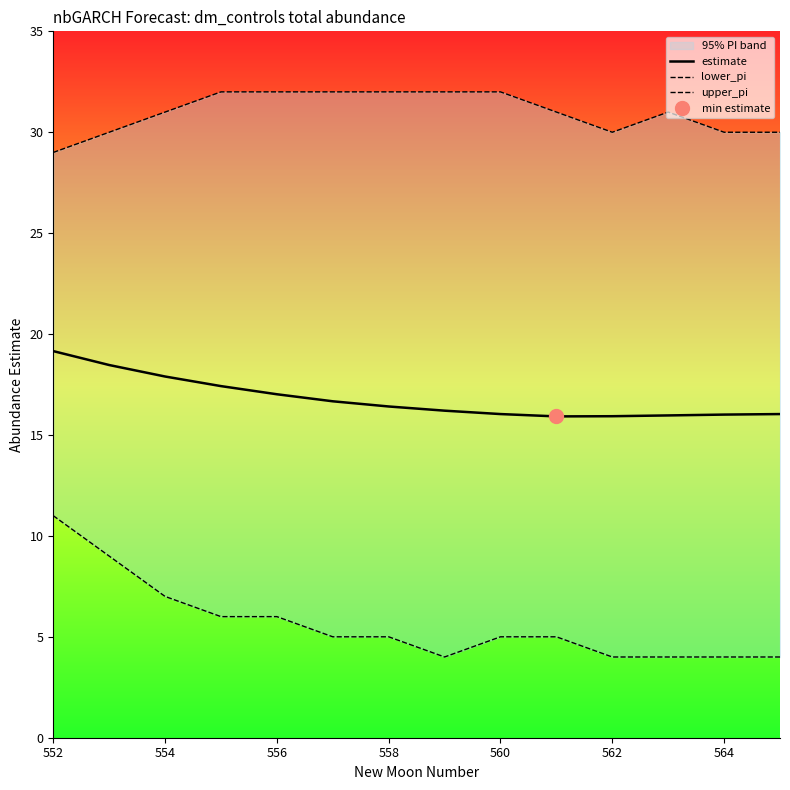

Where does the lower_pi series first go above 5?

552